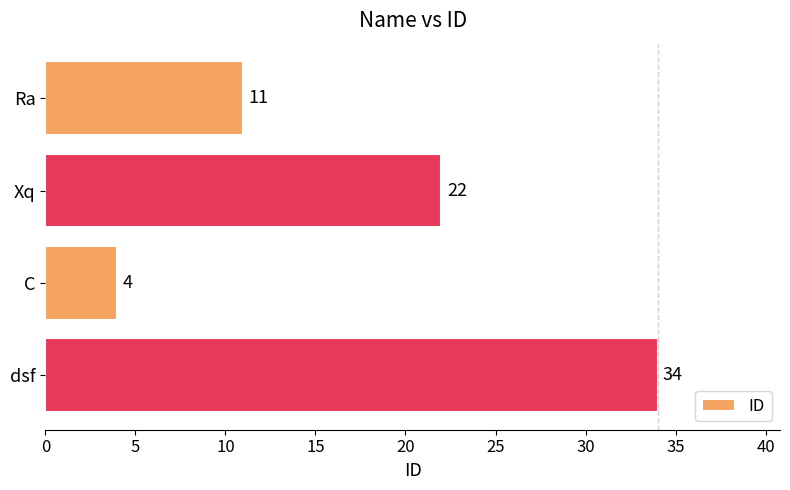

Reading top to bottom, list all the values displayed in this chart.

11	22	4	34